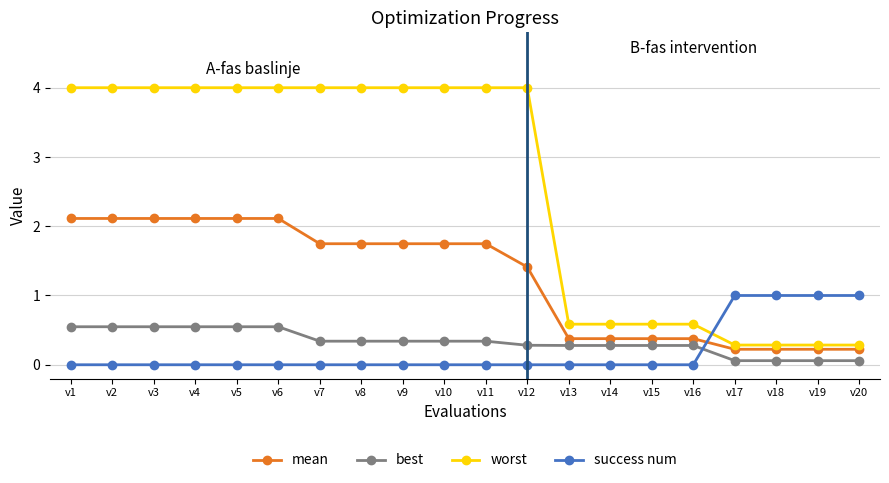

Reading right to left, transcribe all the data shown in this chart.

mean: 0.2	0.2	0.2	0.2	0.4	0.4	0.4	0.4	1.4	1.7	1.7	1.7	1.7	1.7	2.1	2.1	2.1	2.1	2.1	2.1
best: 0.1	0.1	0.1	0.1	0.3	0.3	0.3	0.3	0.3	0.3	0.3	0.3	0.3	0.3	0.5	0.5	0.5	0.5	0.5	0.5
worst: 0.3	0.3	0.3	0.3	0.6	0.6	0.6	0.6	4.0	4.0	4.0	4.0	4.0	4.0	4.0	4.0	4.0	4.0	4.0	4.0
success num: 1.0	1.0	1.0	1.0	0.0	0.0	0.0	0.0	0.0	0.0	0.0	0.0	0.0	0.0	0.0	0.0	0.0	0.0	0.0	0.0